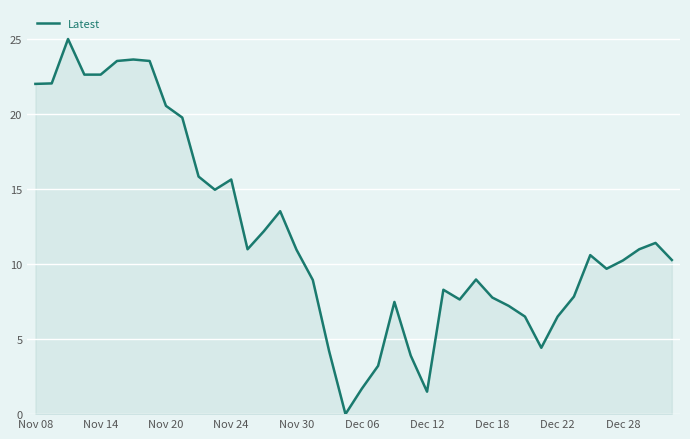

How many values exceed 10?

22